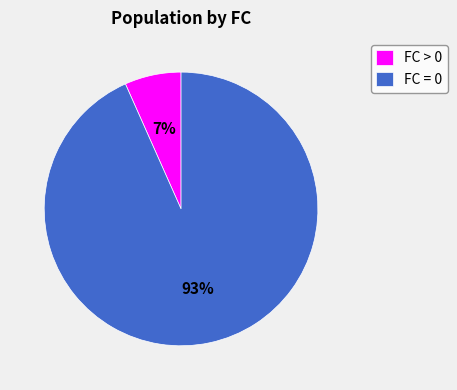

Do FC > 0 and FC = 0 together represent more than half of the pie?

Yes